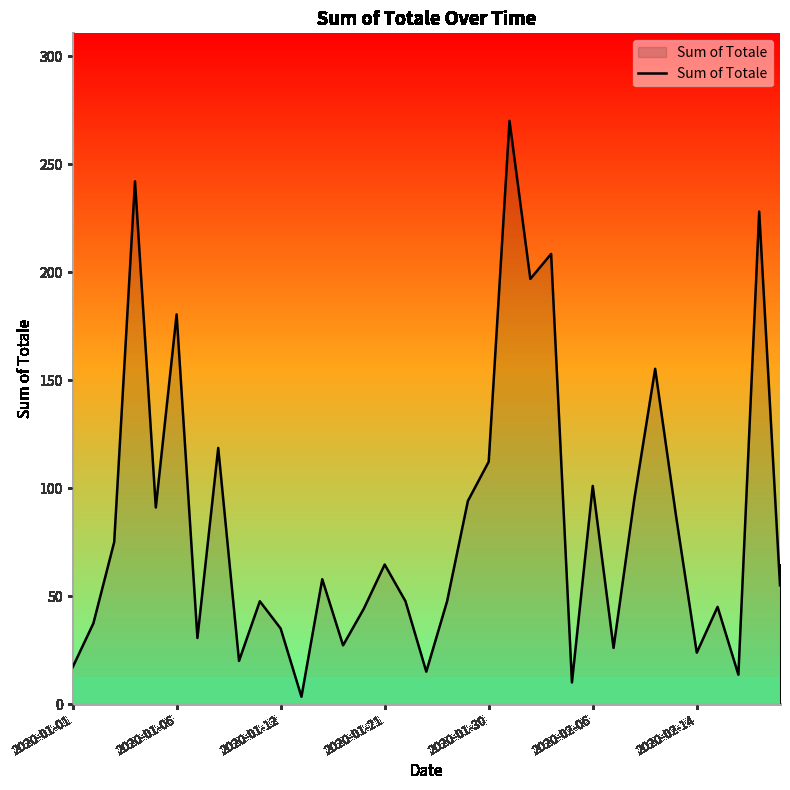

What is the difference between the maximum and minimum values?

266.6